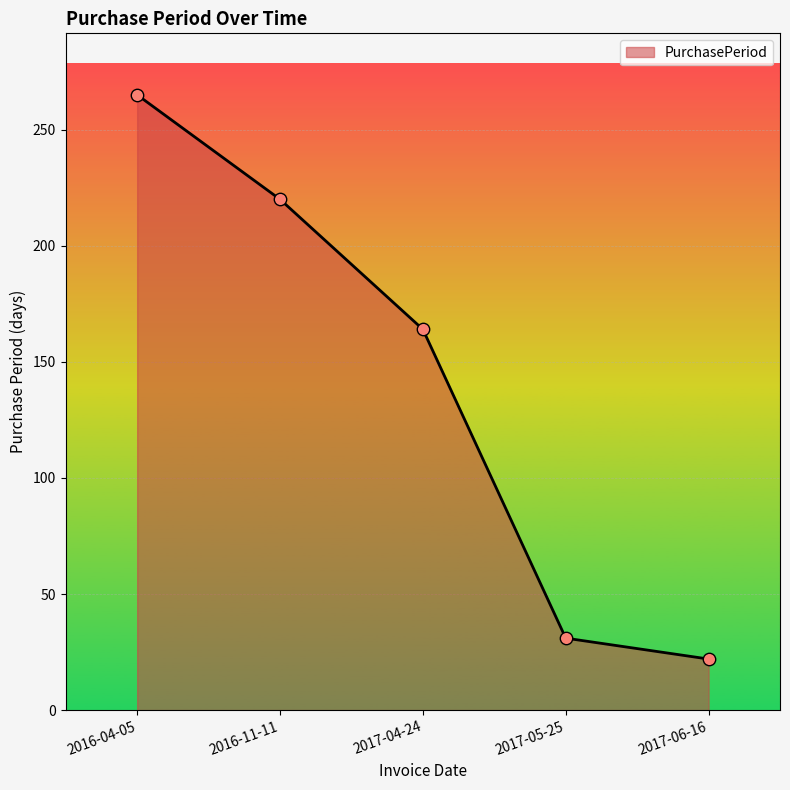

What is the ratio of the value at 2016-11-11 to the value at 2017-06-16?

10.0